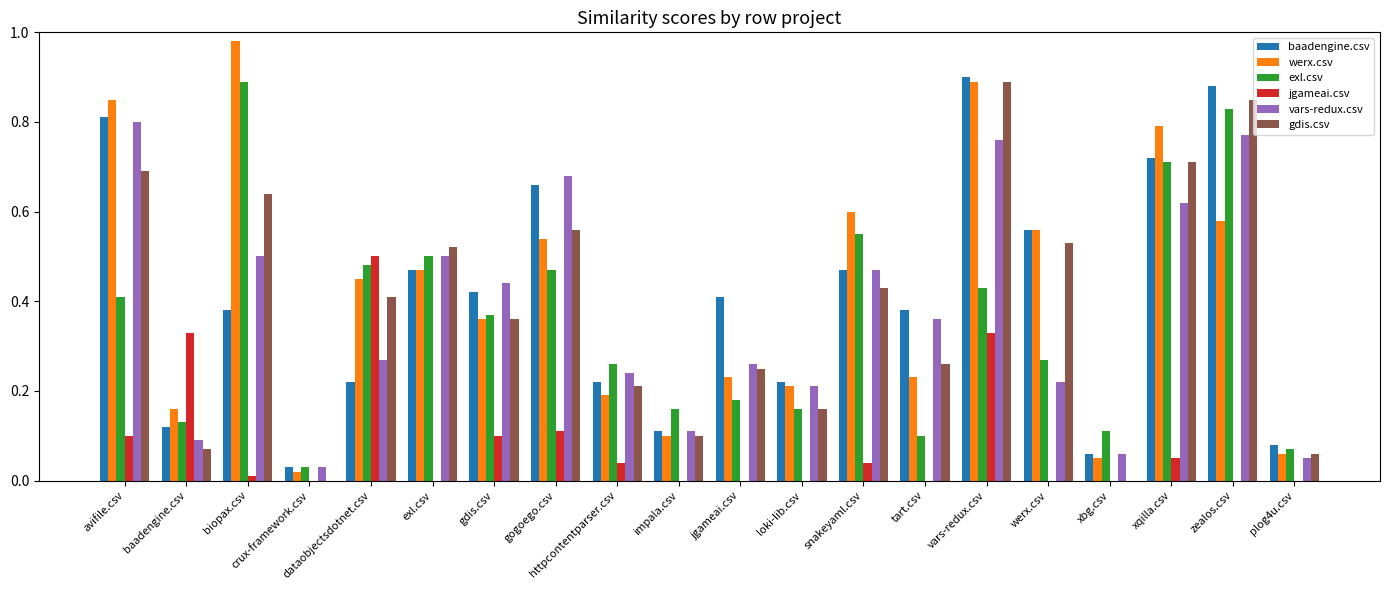

What are all the series names shown in the legend?

baadengine.csv, werx.csv, exl.csv, jgameai.csv, vars-redux.csv, gdis.csv